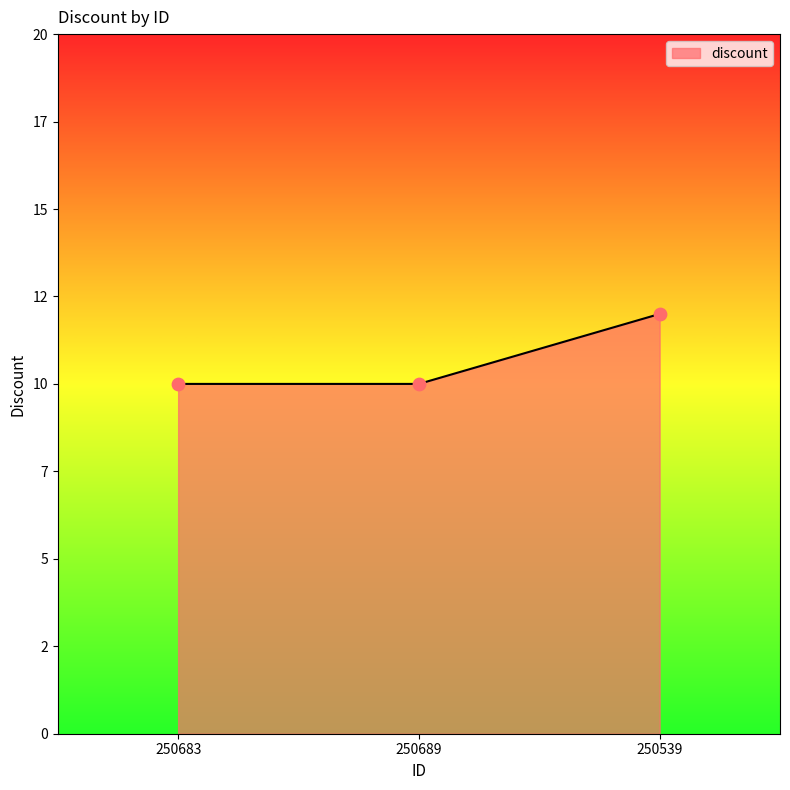

What is the change in value from 250683 to 250539?

+2